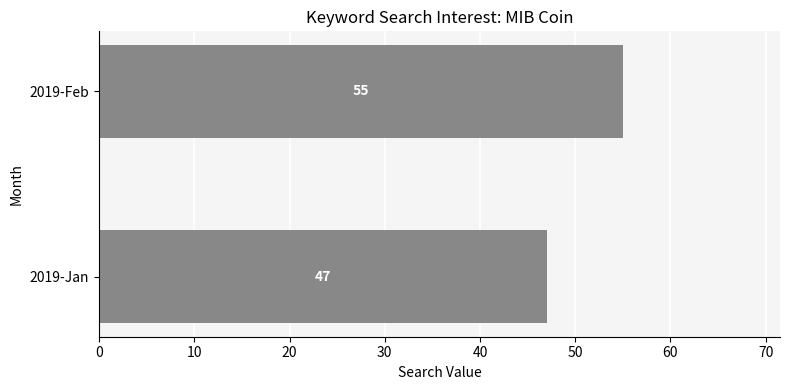

The value at 2019-Jan is 23. True or false?

False